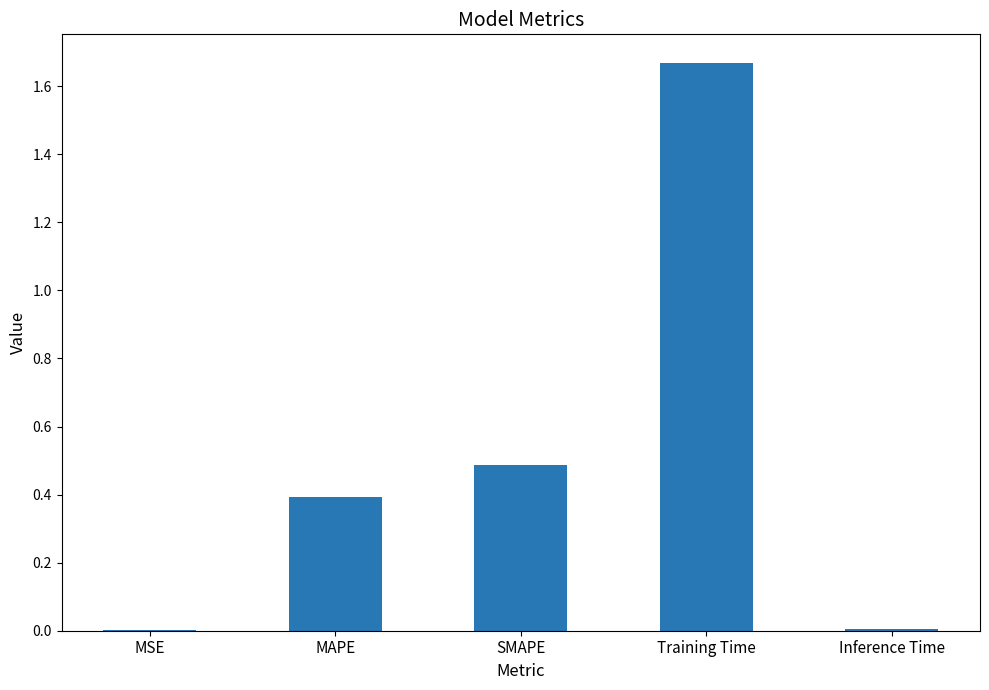

What is the approximate value at MAPE?

0.4